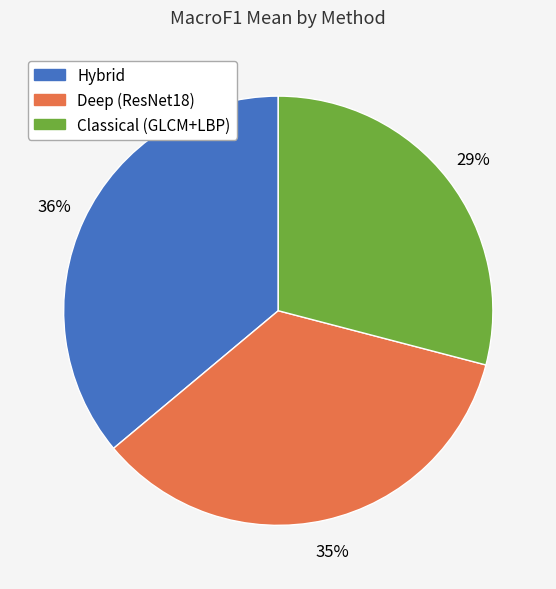

Count the number of slices in the pie.

3